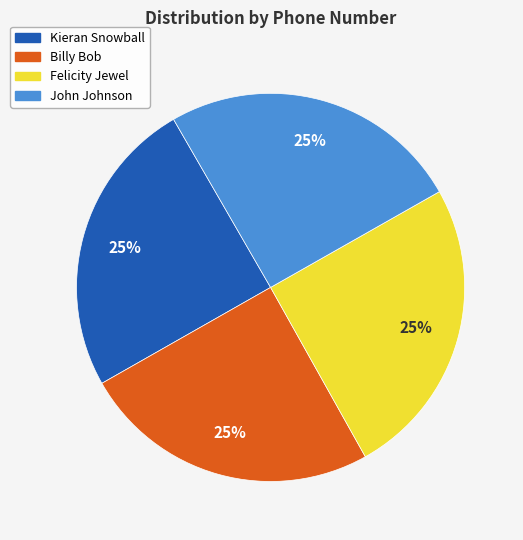

To the nearest percent, what portion does Felicity Jewel represent?

25%